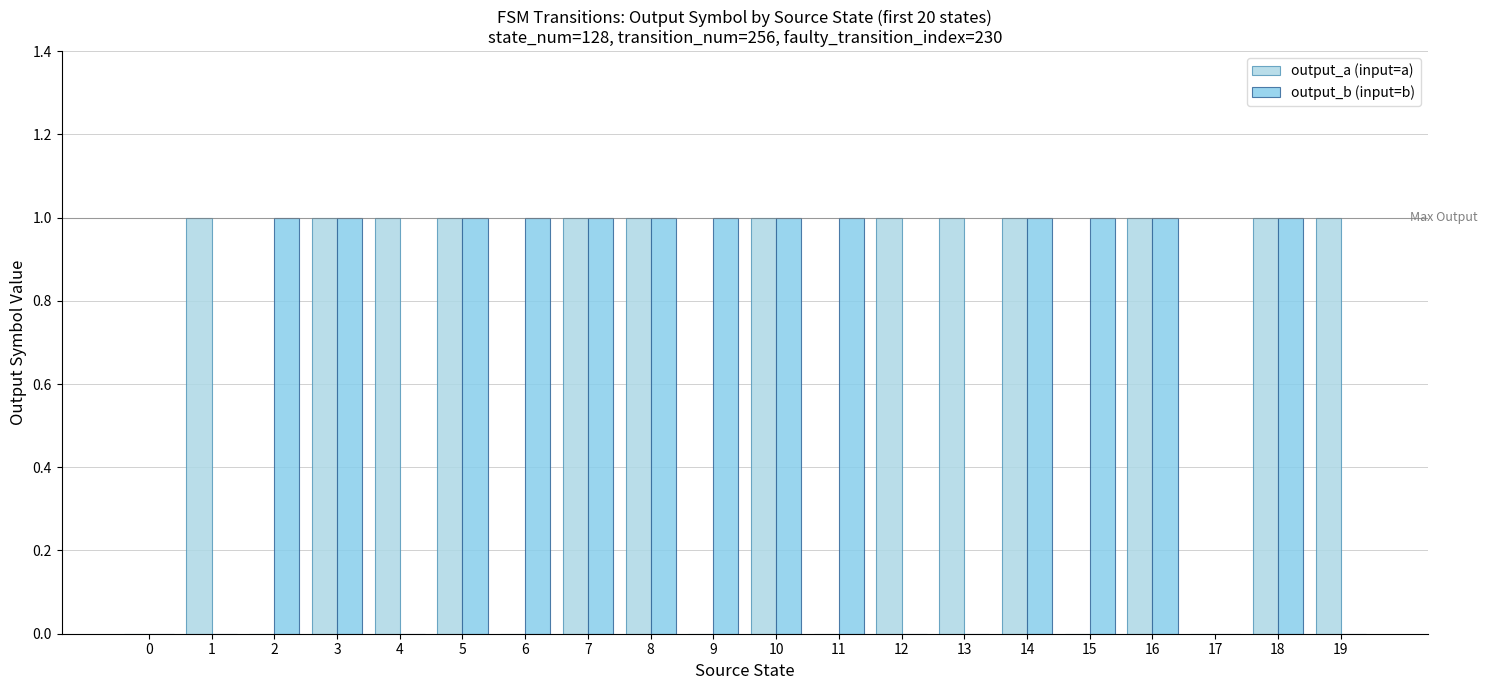

Which has a higher value, 4 or 13?

4